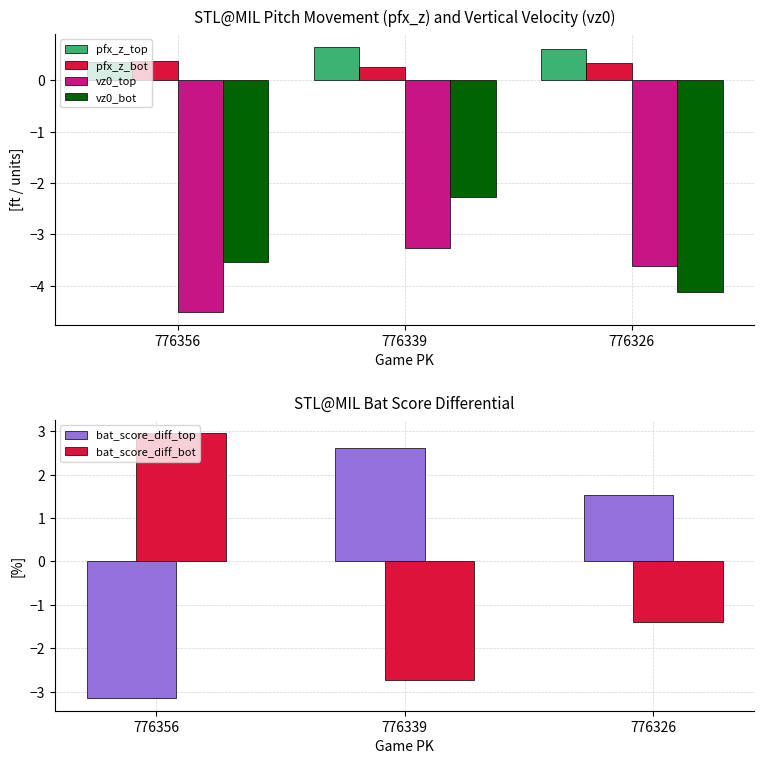

What is the maximum value shown in the chart?

3.0